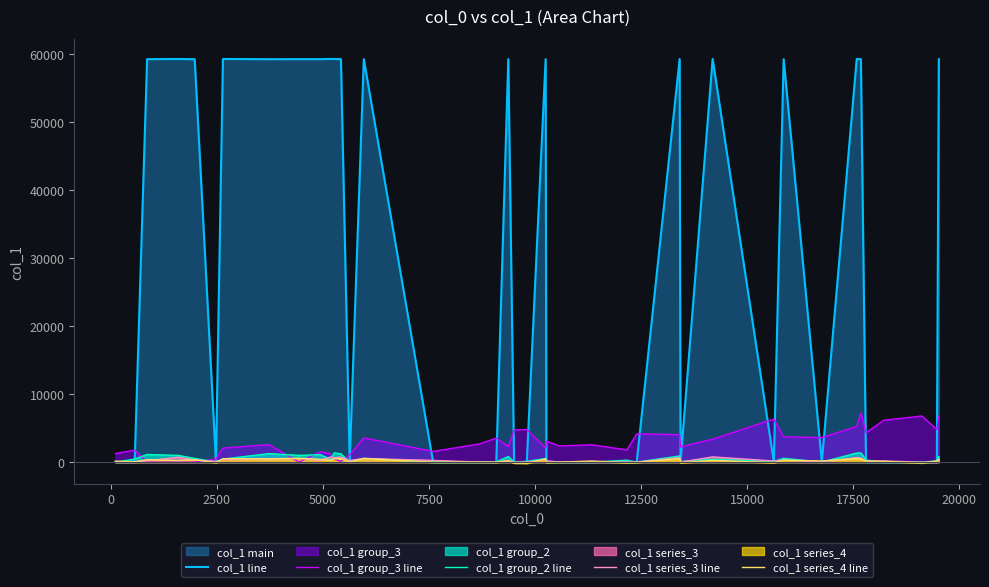

What is the maximum value shown in the chart?

59260.0